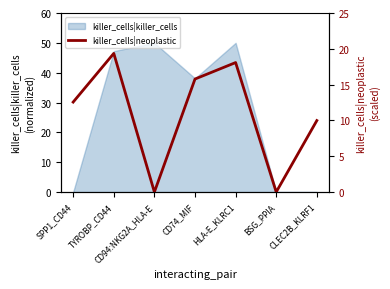

True or false: killer_cells|killer_cells has a value of 50.0 at CD94:NKG2A_HLA-E.

True